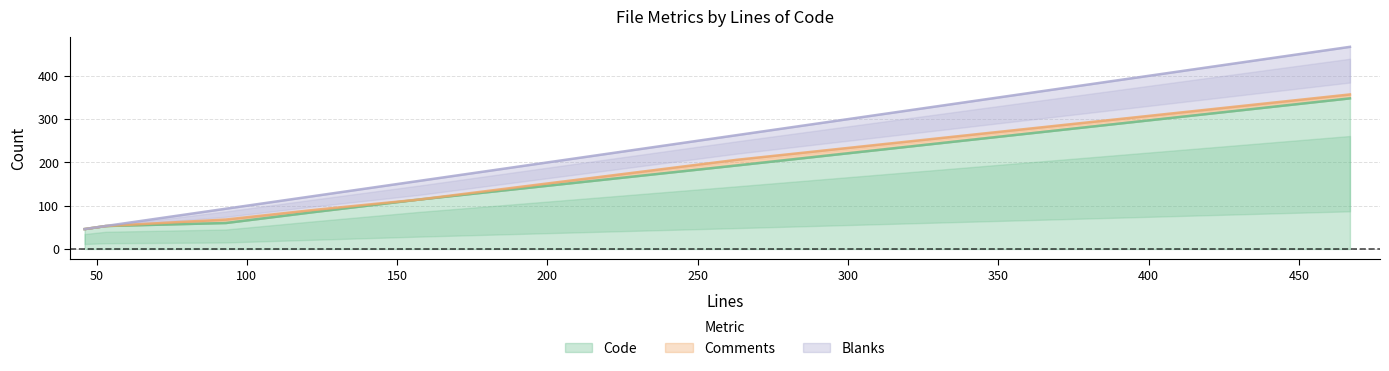

Is the value of Comments at 157 greater than the value of Blanks at 53?

No